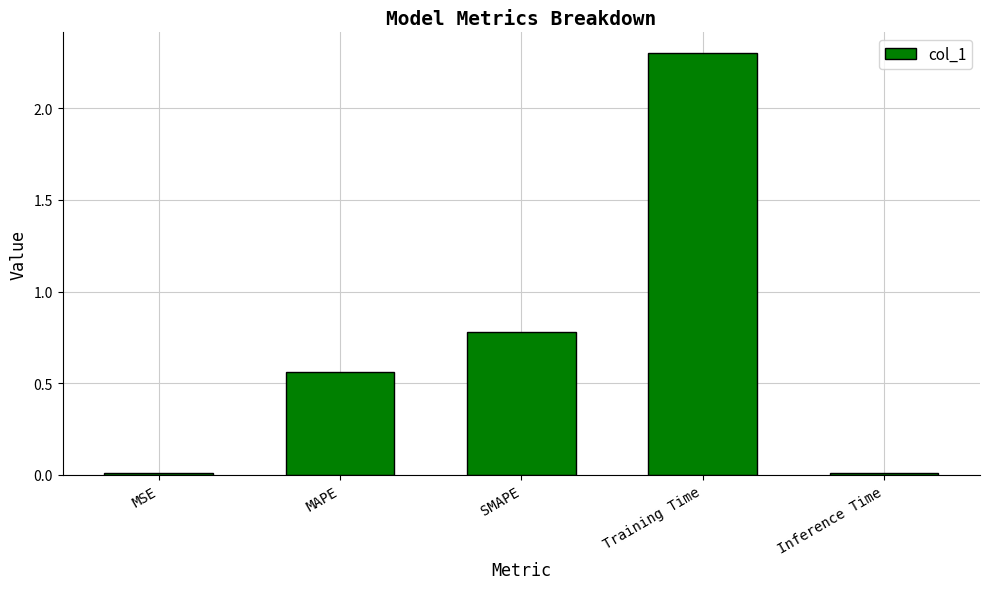

What position from the right is SMAPE?

3